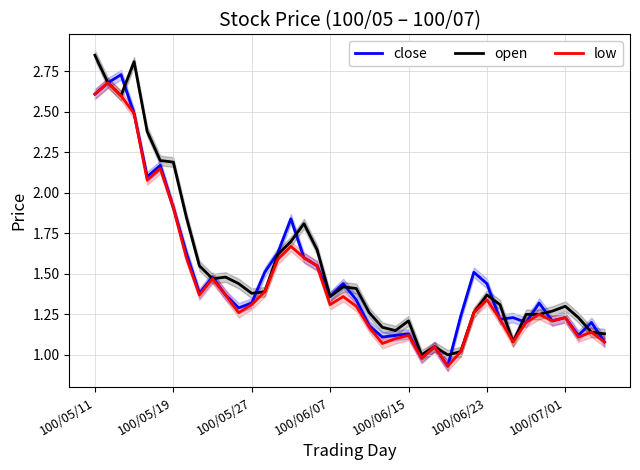

What is the total value across all series at 34?

3.8